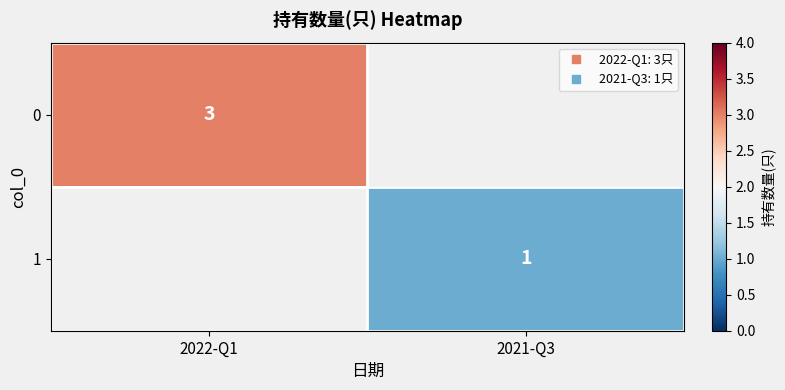

How many categories are shown in the chart?

2